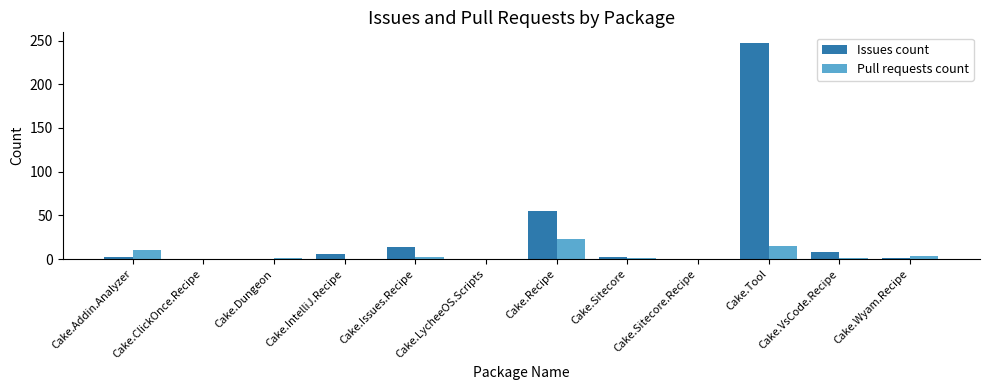

At which label does Pull requests count first exceed 1?

Cake.Addin.Analyzer